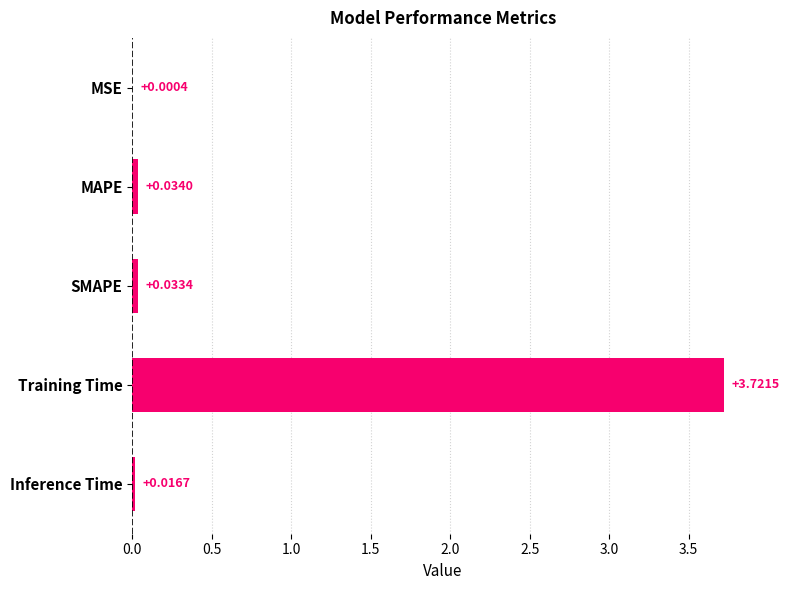

At which label is the value closest to 1?

MAPE